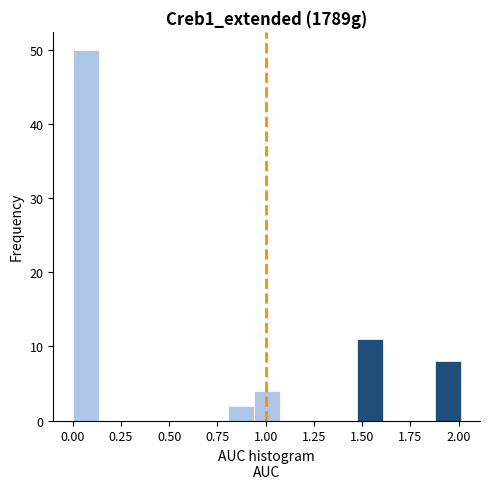

Read against the x-axis, roughly where is the centre of the tallest bar?

0.05